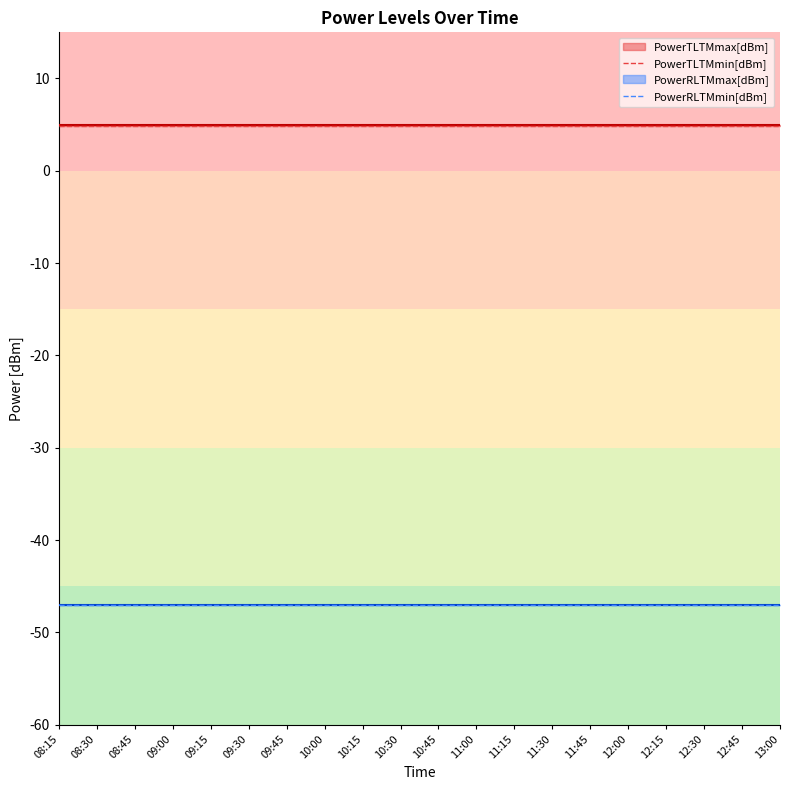

List the labels in order of PowerTLTMmin[dBm] value, smallest first.

08:15, 08:30, 08:45, 09:00, 09:15, 09:30, 09:45, 10:00, 10:15, 10:30, 10:45, 11:00, 11:15, 11:30, 11:45, 12:00, 12:15, 12:30, 12:45, 13:00